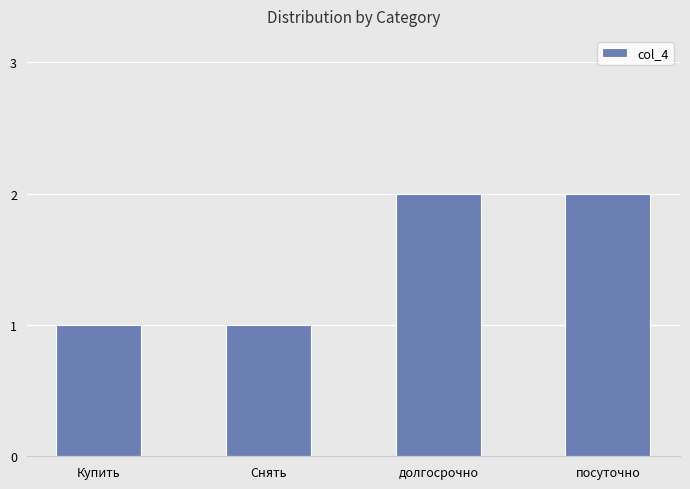

Reading left to right, extract all data points from this chart.

1	1	2	2